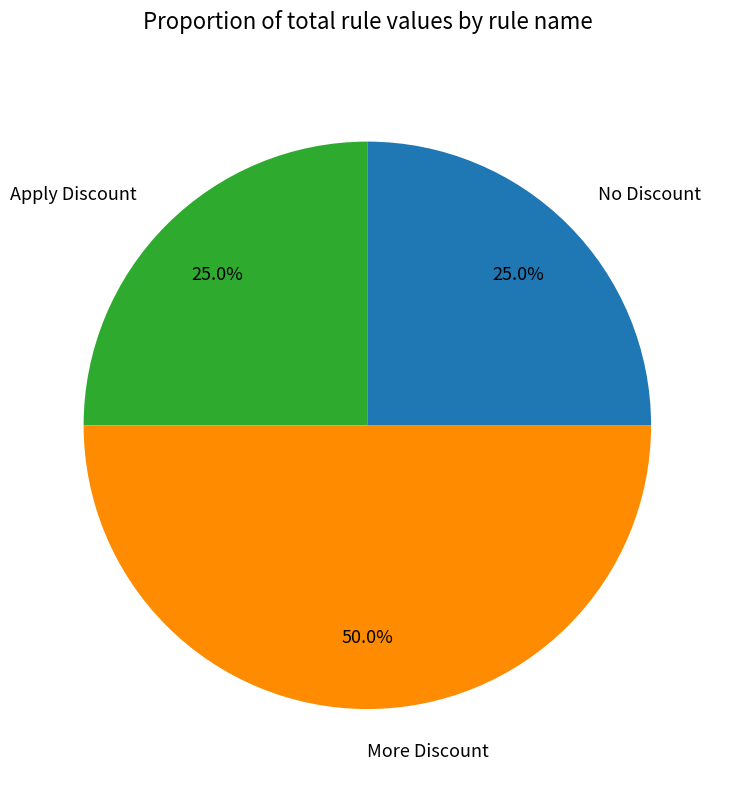

To the nearest percent, what percentage of the pie is Apply Discount?

25%